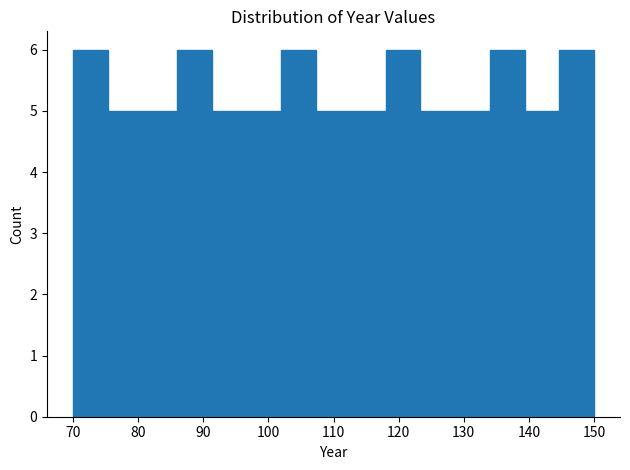

Reading left to right, transcribe this chart: for each bar, give the range it covers on the x-axis and its height. Neither the bar edges nor the heights are printed on the chart, so give them approximately, as read against the axes.

70 to 75: 6
75 to 81: 5
81 to 86: 5
86 to 91: 6
91 to 97: 5
97 to 102: 5
102 to 107: 6
107 to 113: 5
113 to 118: 5
118 to 123: 6
123 to 129: 5
129 to 134: 5
134 to 139: 6
139 to 145: 5
145 to 150: 6